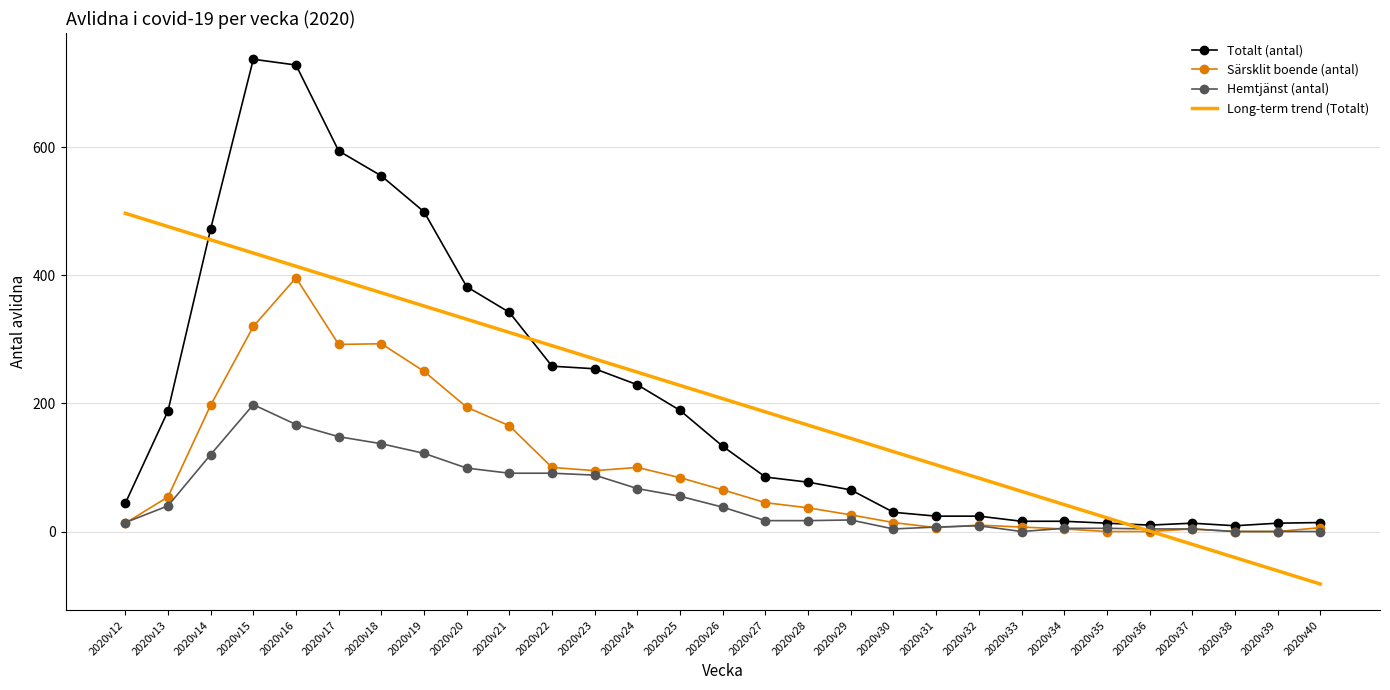

What is the maximum value shown in the chart?

737.0